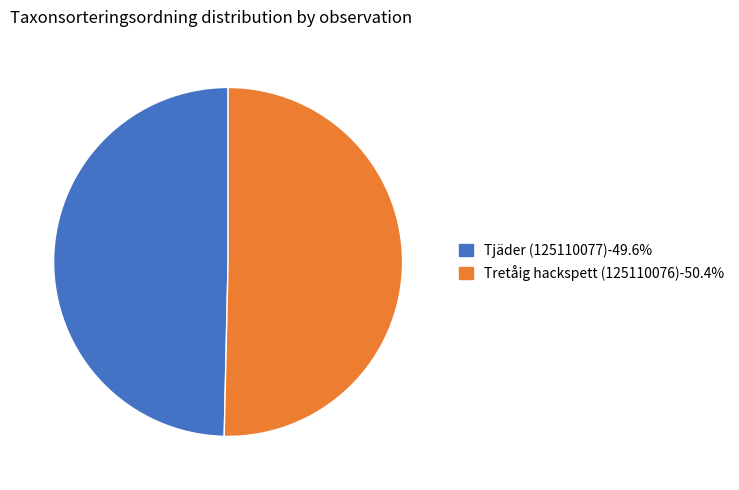

Is it true that Tretåig hackspett (125110076) is 50% of the pie?

True